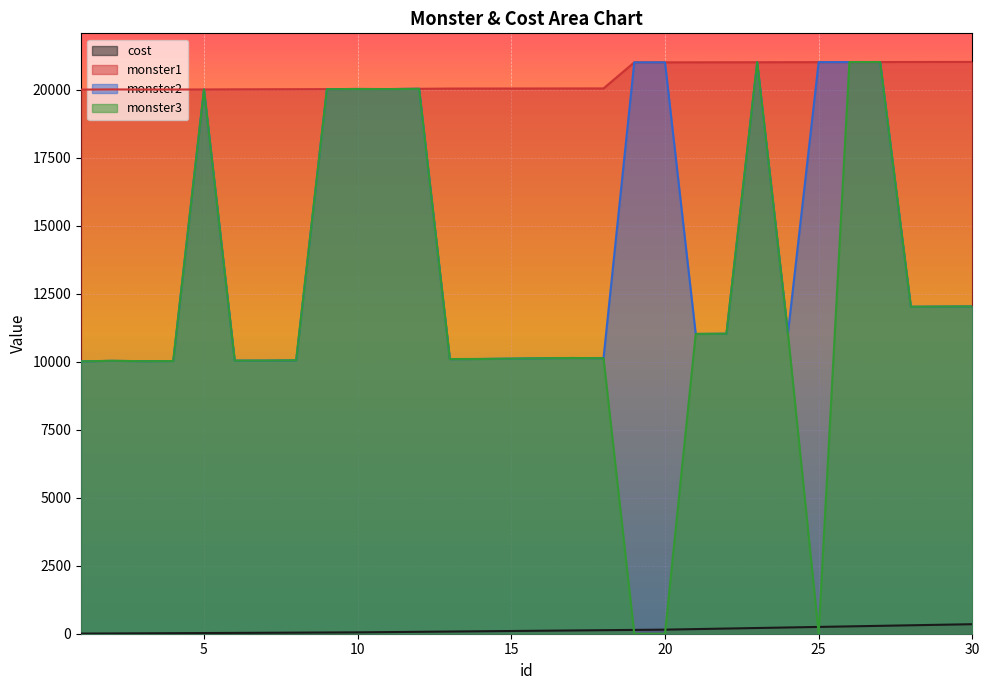

Reading right to left, extract all data points from this chart.

cost: 350	330	310	290	270	250	230	210	190	170	150	140	130	120	110	100	90	80	70	60	50	45	40	35	30	25	20	15	10	5
monster1: 21018	21017	21016	21013	21011	21009	21008	21006	21005	21004	21002	21001	20044	20043	20042	20041	20040	20039	20030	20021	20024	20018	20015	20013	20010	20006	20004	20003	20007	20001
monster2: 12031	12026	12019	21013	21012	21010	11042	21006	11028	11019	21003	21001	10127	10135	10126	10112	10099	10094	20029	20020	20023	20017	10049	10040	10039	20005	10023	10018	10031	10011
monster3: 12031	12026	12019	21015	21014	0	11043	21007	11028	11020	0	0	10128	10135	10126	10112	10099	10097	20029	20019	20023	20016	10051	10041	10039	20005	10023	10018	10032	10011